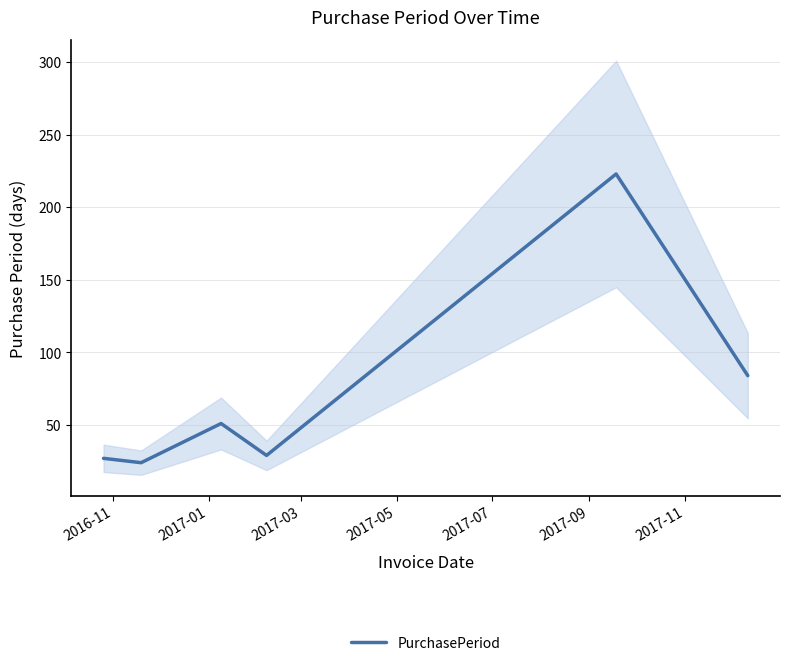

What is the minimum value for PurchasePeriod?

24